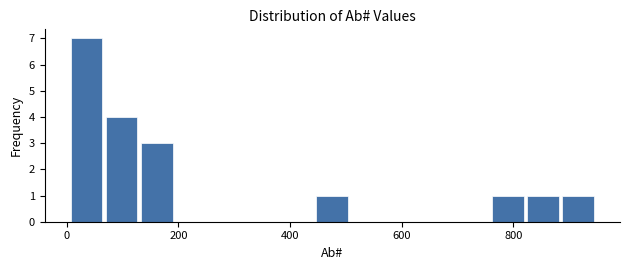

Read against the x-axis, roughly where is the centre of the tallest bar?

40